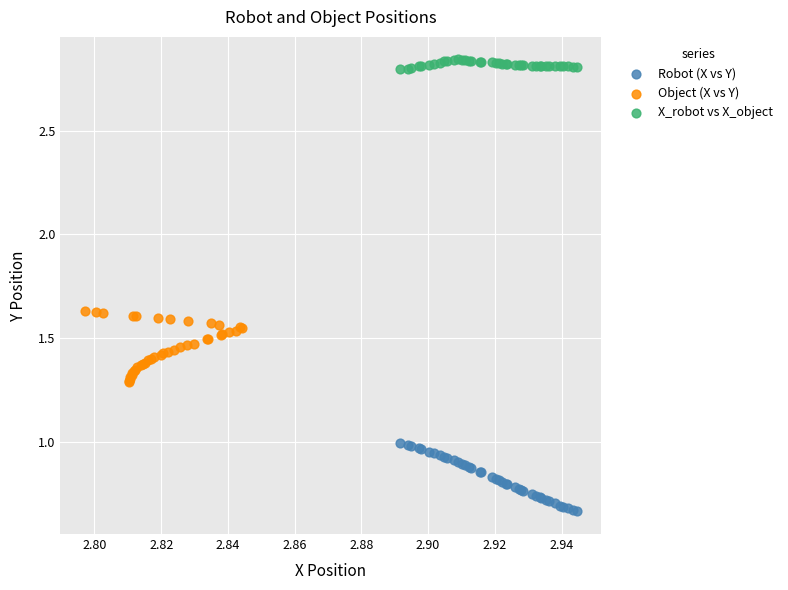

Which series contains the lowest Y value?

Robot (X vs Y)